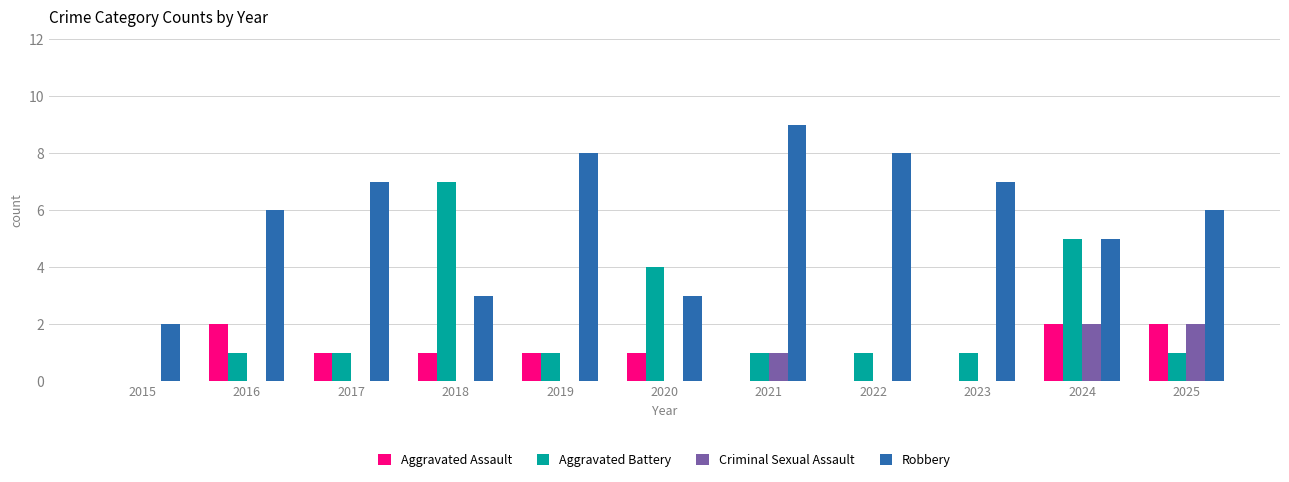

Is it true that Aggravated Battery equals 1 at 2017?

True